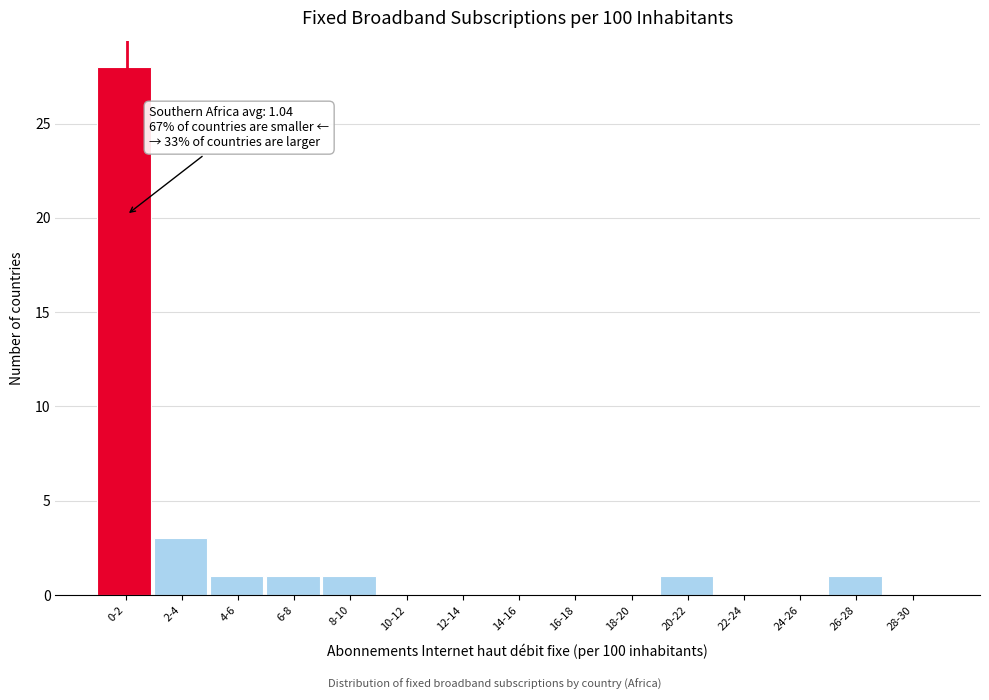

Reading right to left, extract all data points from this chart.

28-30=0	26-28=1	24-26=0	22-24=0	20-22=1	18-20=0	16-18=0	14-16=0	12-14=0	10-12=0	8-10=1	6-8=1	4-6=1	2-4=3	0-2=28